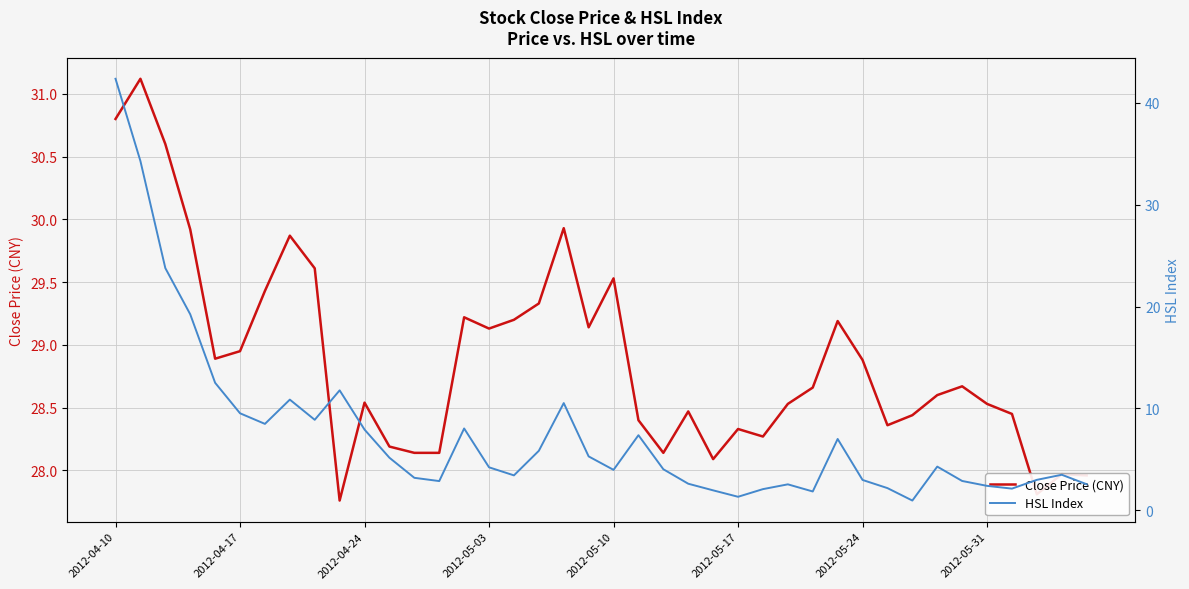

What position from the left is 18?

19